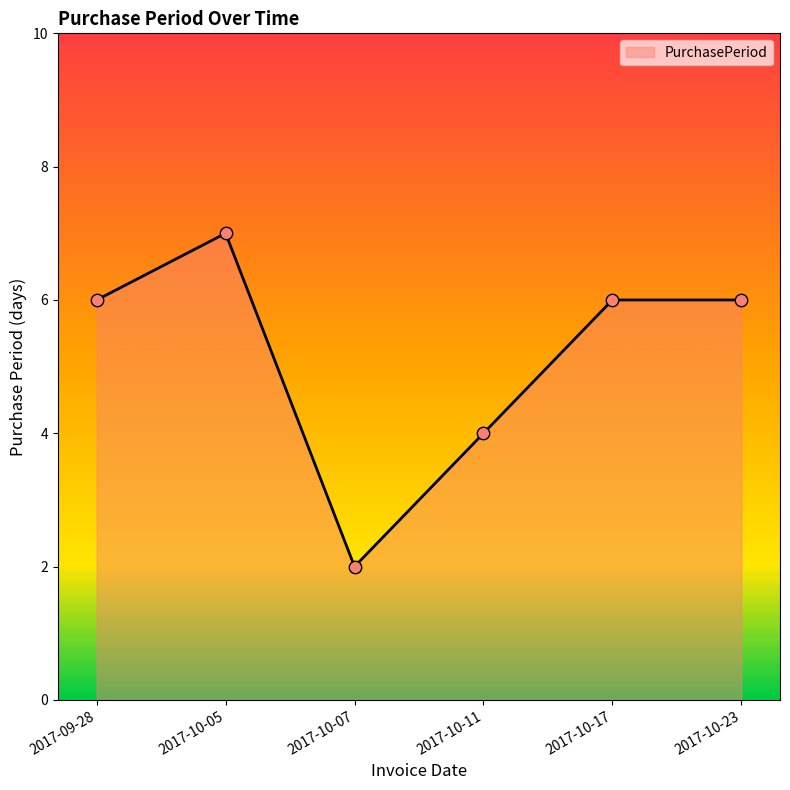

What is the ratio of the value at 2017-10-23 to the value at 2017-10-05?

0.9